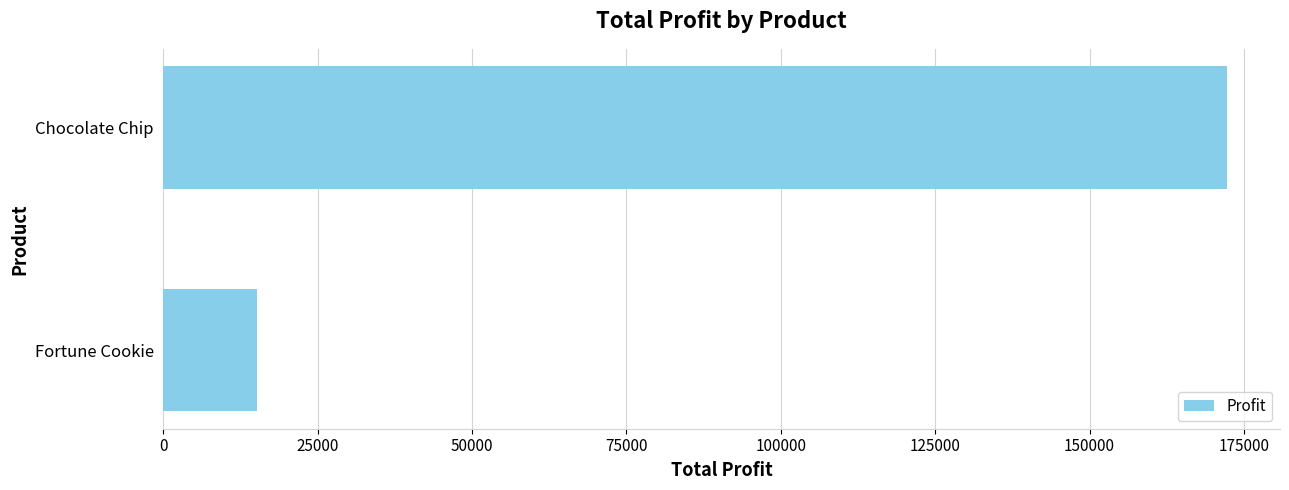

Which has a higher value, Fortune Cookie or Chocolate Chip?

Chocolate Chip